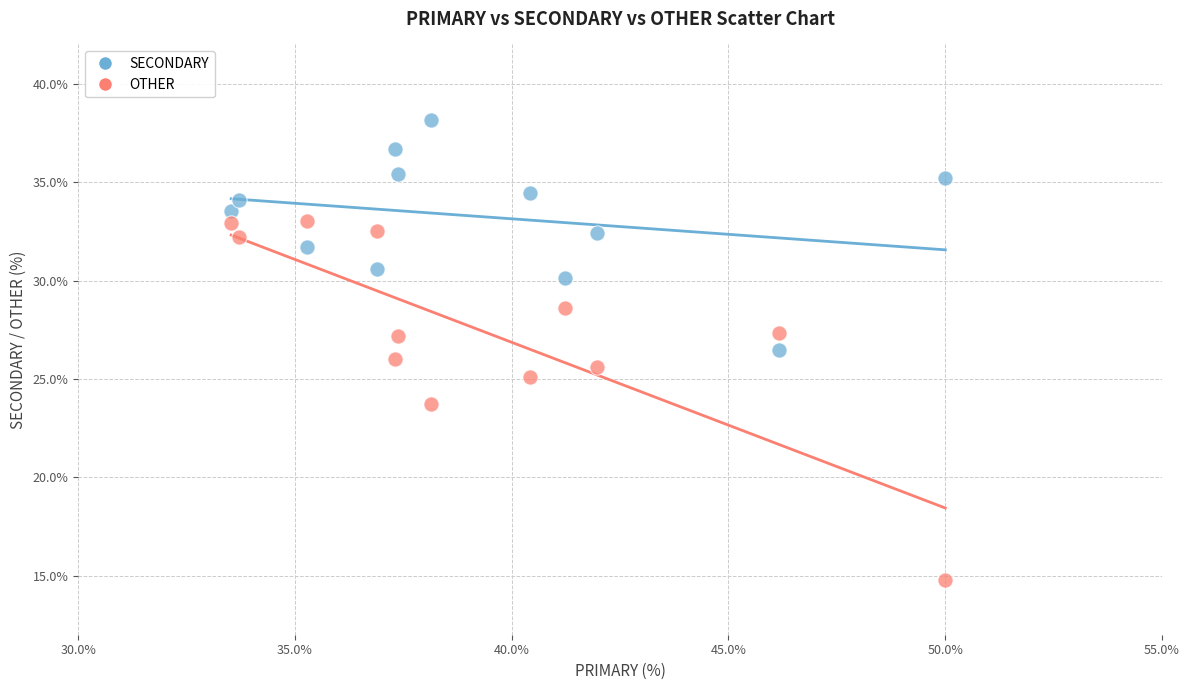

Which series reaches the minimum Y coordinate?

OTHER